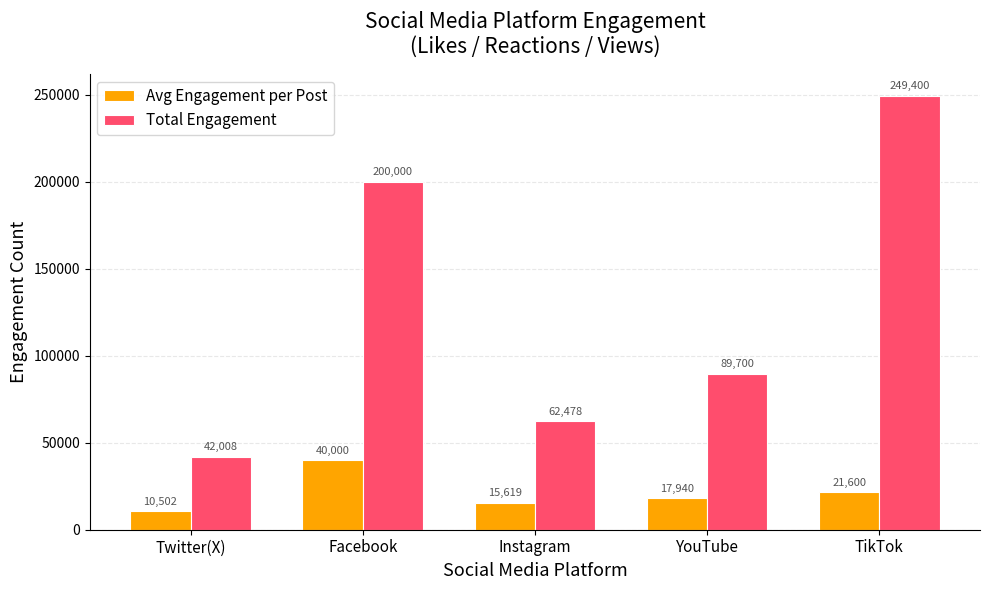

The value of Total Engagement at YouTube is 89700.0. True or false?

True